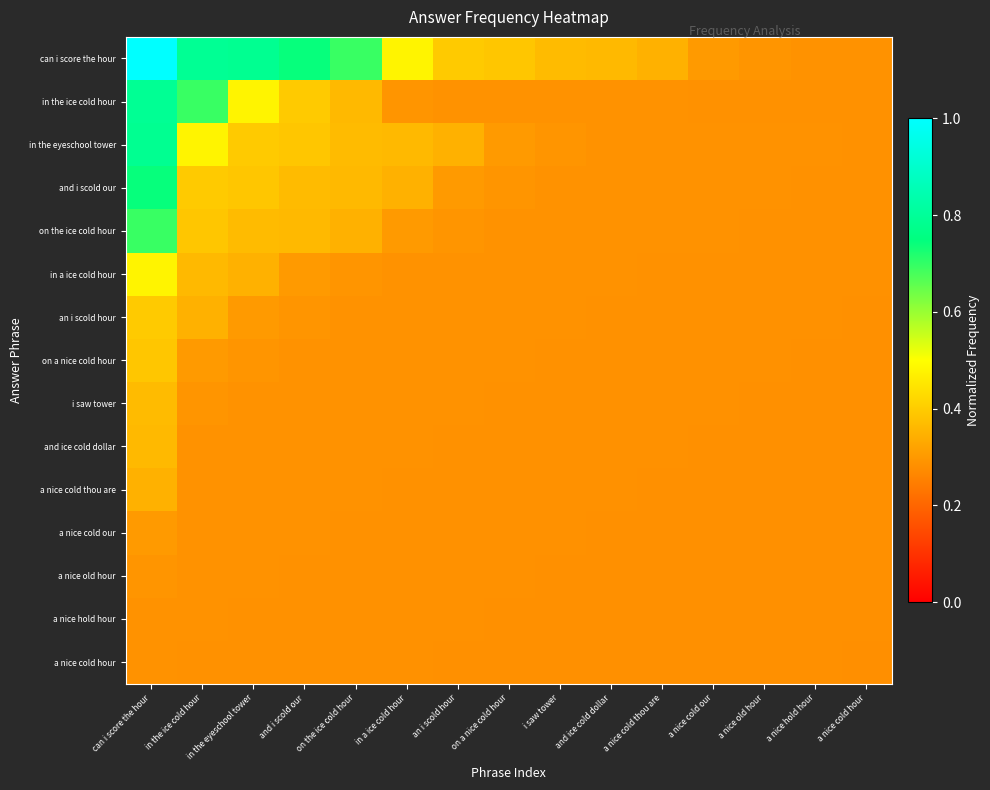

Which series has the largest range (max minus min)?

can i score the hour